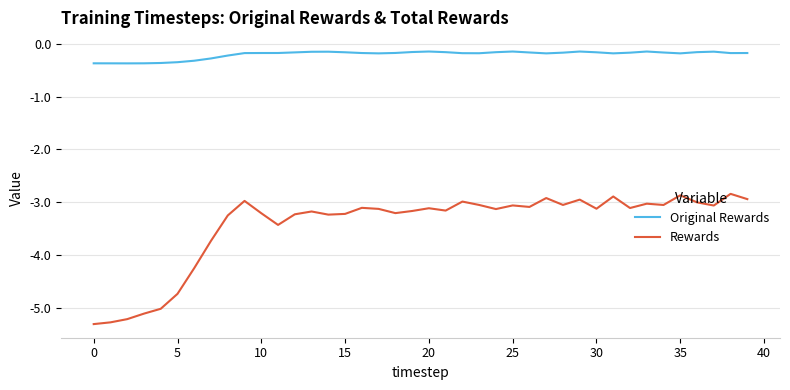

True or false: Original Rewards and Rewards intersect in this chart.

False